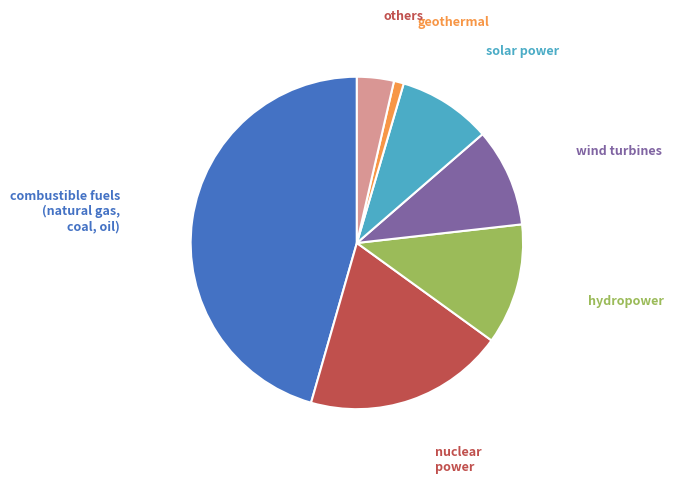

Rank the categories by value from lowest to highest.

geothermal, others, solar power, wind turbines, hydropower, nuclear power, combustible fuels (natural gas, coal, oil)